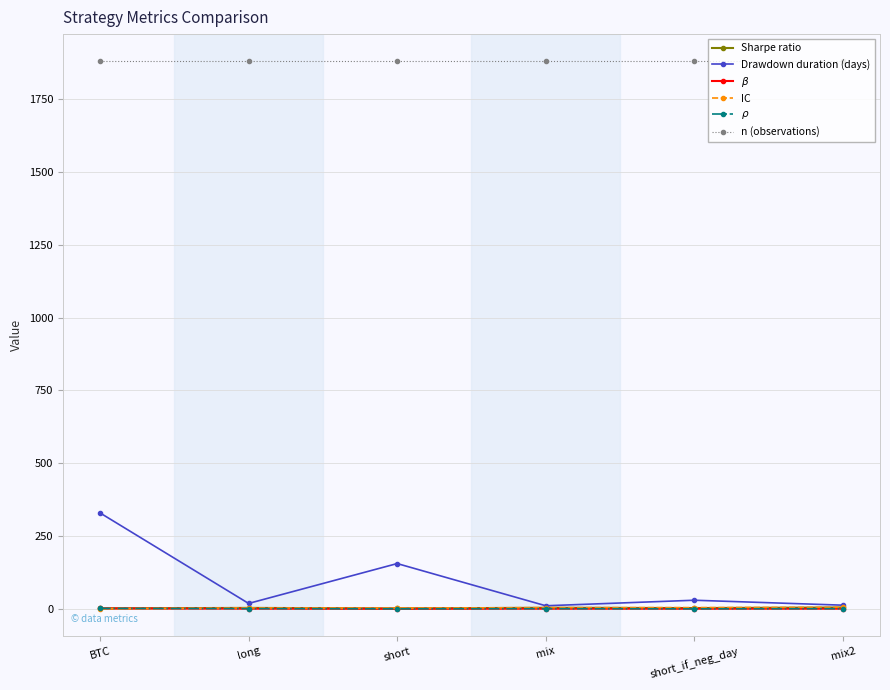

What is the lowest value of the n (observations) series?

1880.0